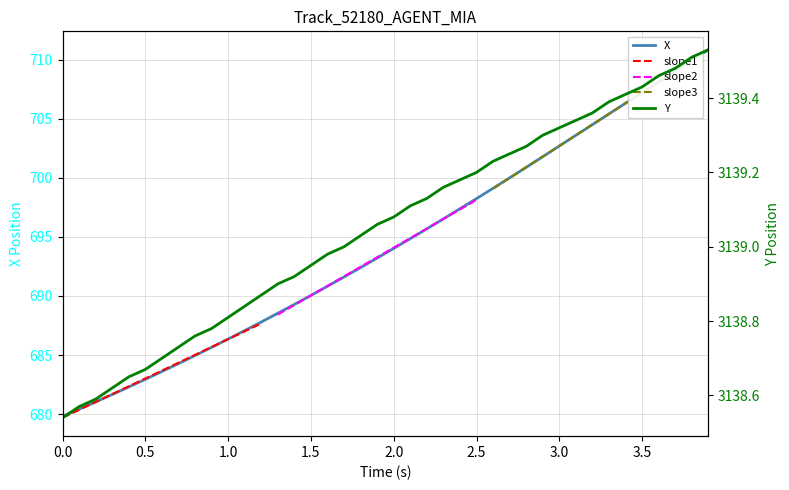

What is the difference between the X values at 1.3 and 2.2?

7.1